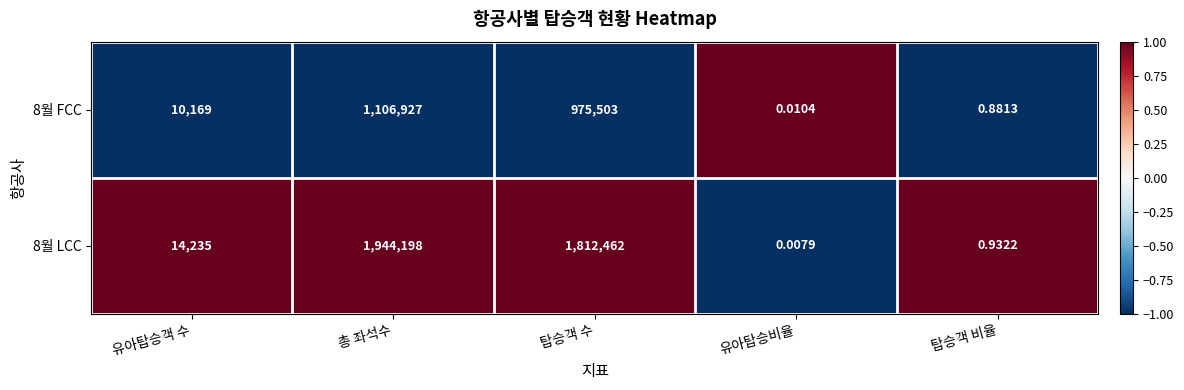

At which label does 8월 FCC reach its minimum?

유아탑승비율